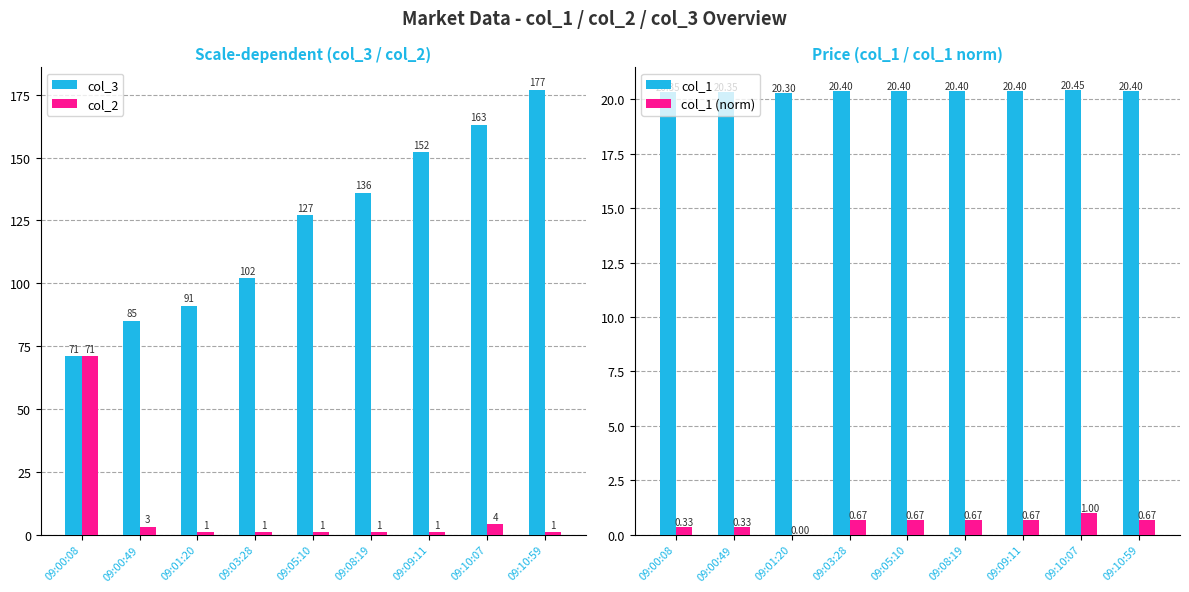

Between 09:05:10 and 09:00:08, which is larger?

09:05:10